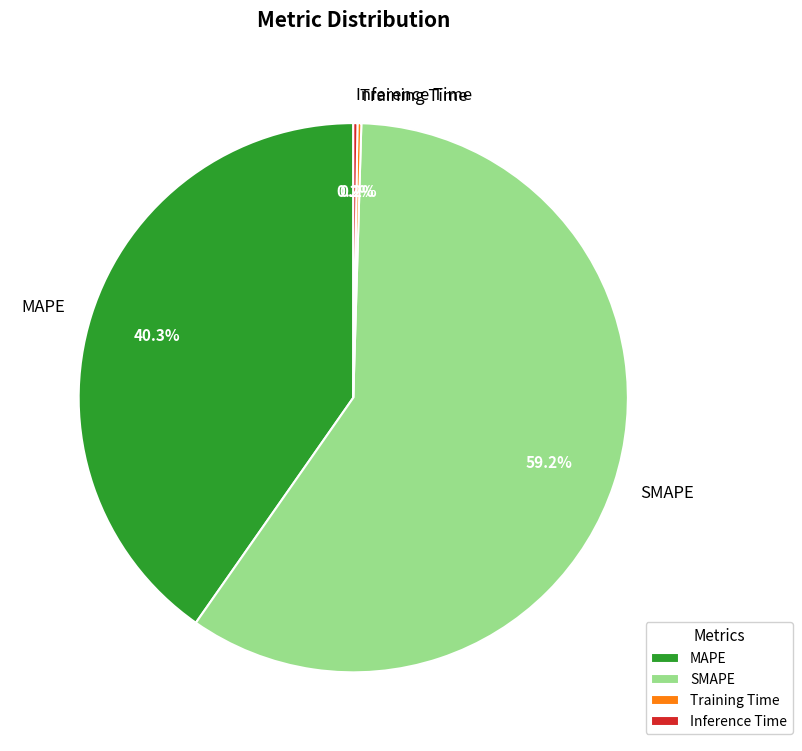

Which has a higher value, SMAPE or MAPE?

SMAPE